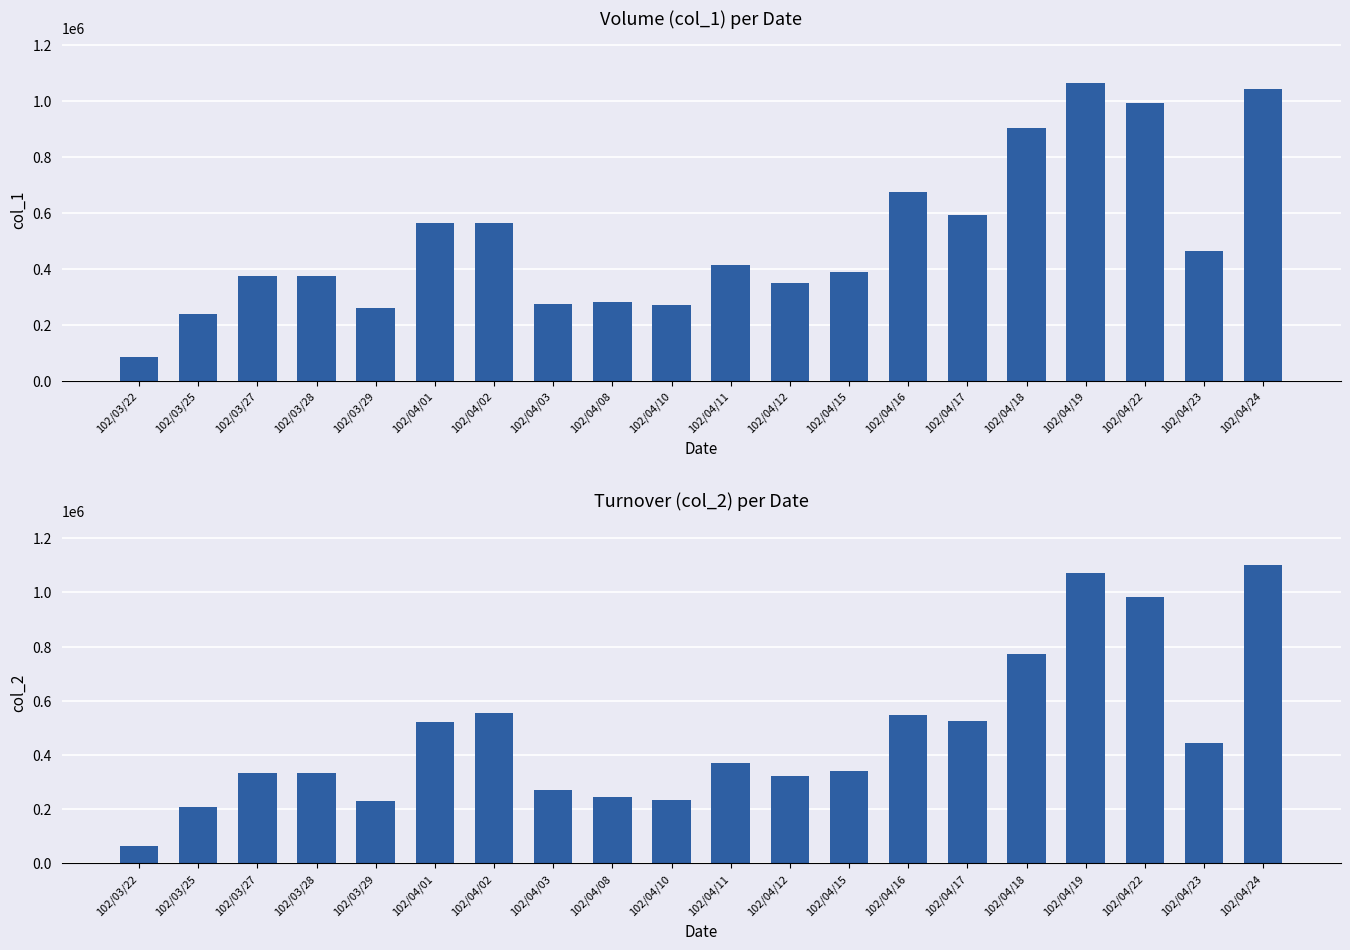

Reading right to left, extract all data points from this chart.

col_1: 1044000	464000	992000	1065000	903000	591000	674000	390000	351000	413000	270000	281000	276000	563000	565000	260000	374000	373000	240000	86000
col_2: 1099240	443610	984120	1072330	770800	524890	545720	340200	322180	372140	232350	245270	270960	554930	521360	229700	334730	332250	209620	64500